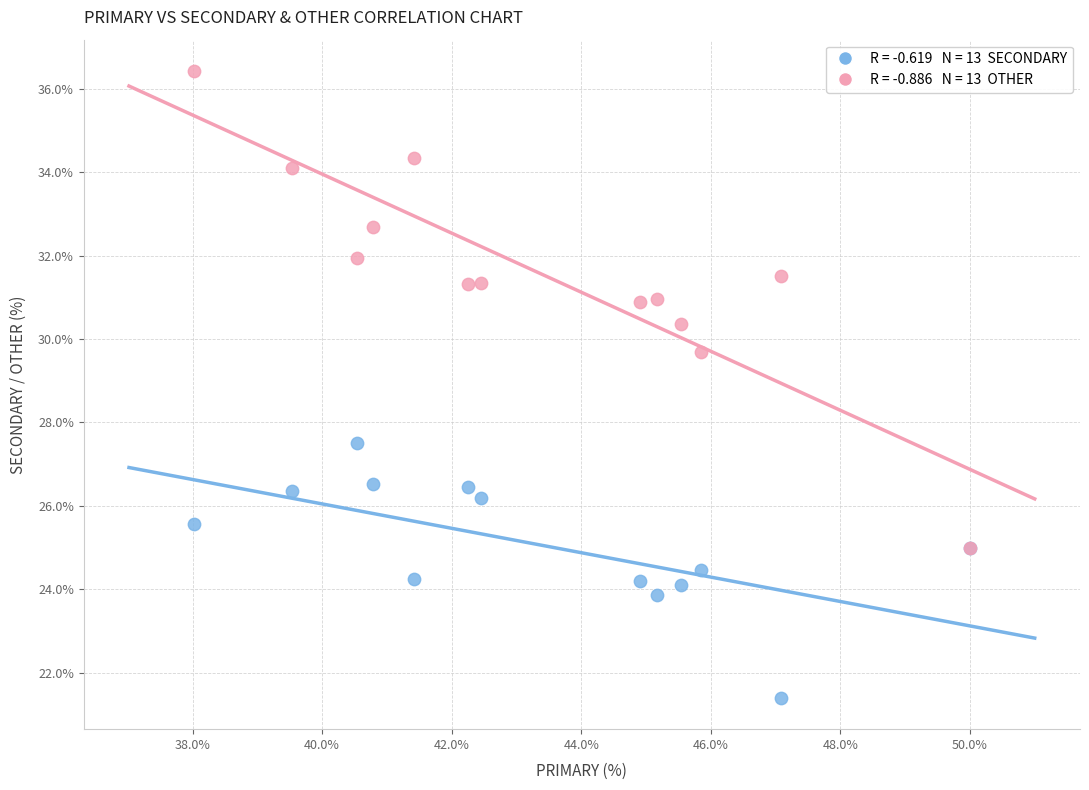

Across all series, what Y value is closest to 28?

27.5